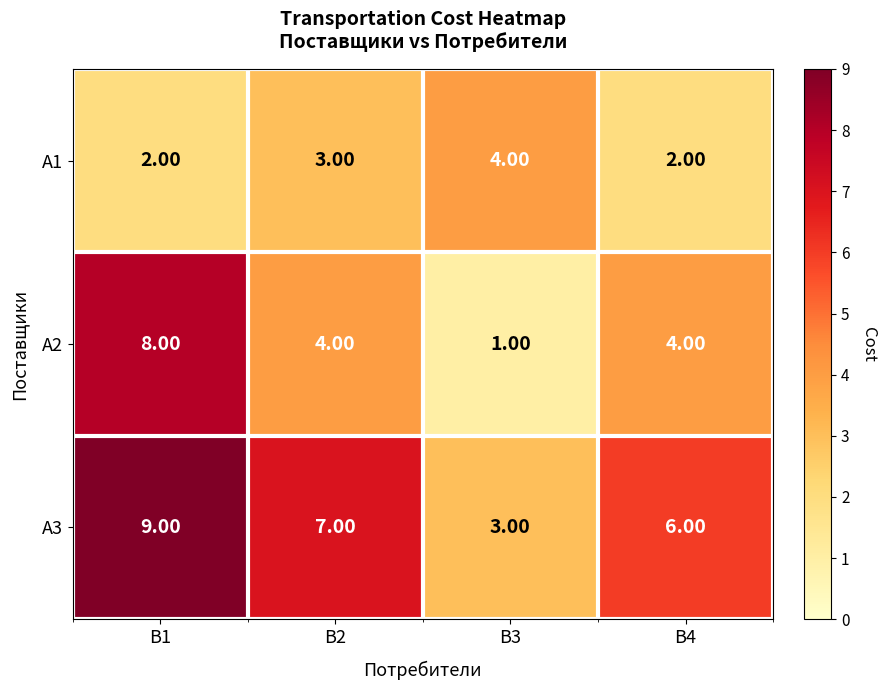

Which series has the widest spread of values?

A2